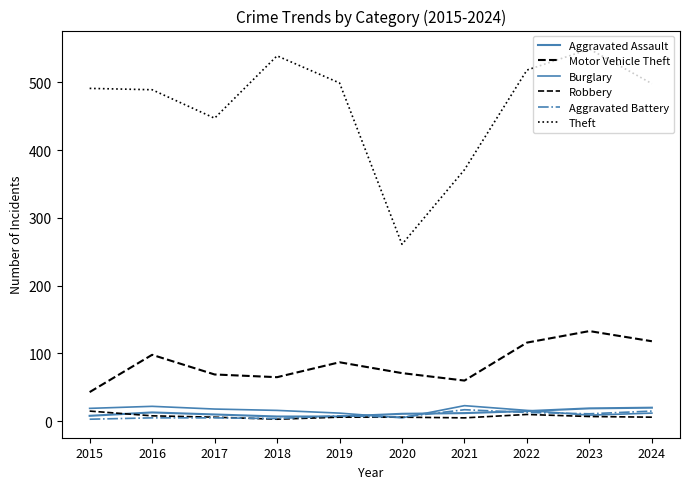

What value does the Aggravated Battery series have at 2020, to the nearest 5?

5